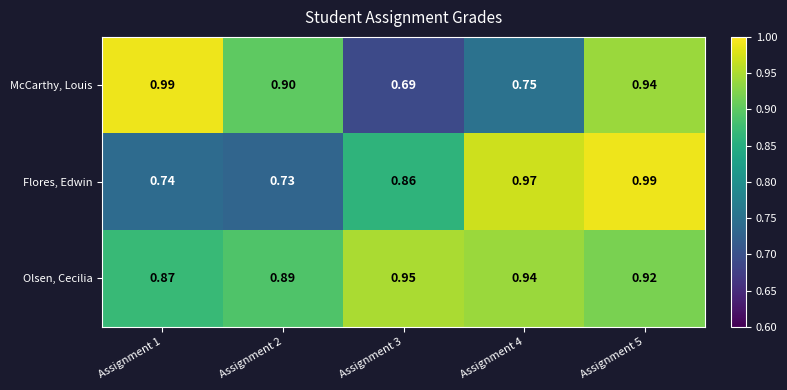

Which series has the largest range (max minus min)?

McCarthy, Louis